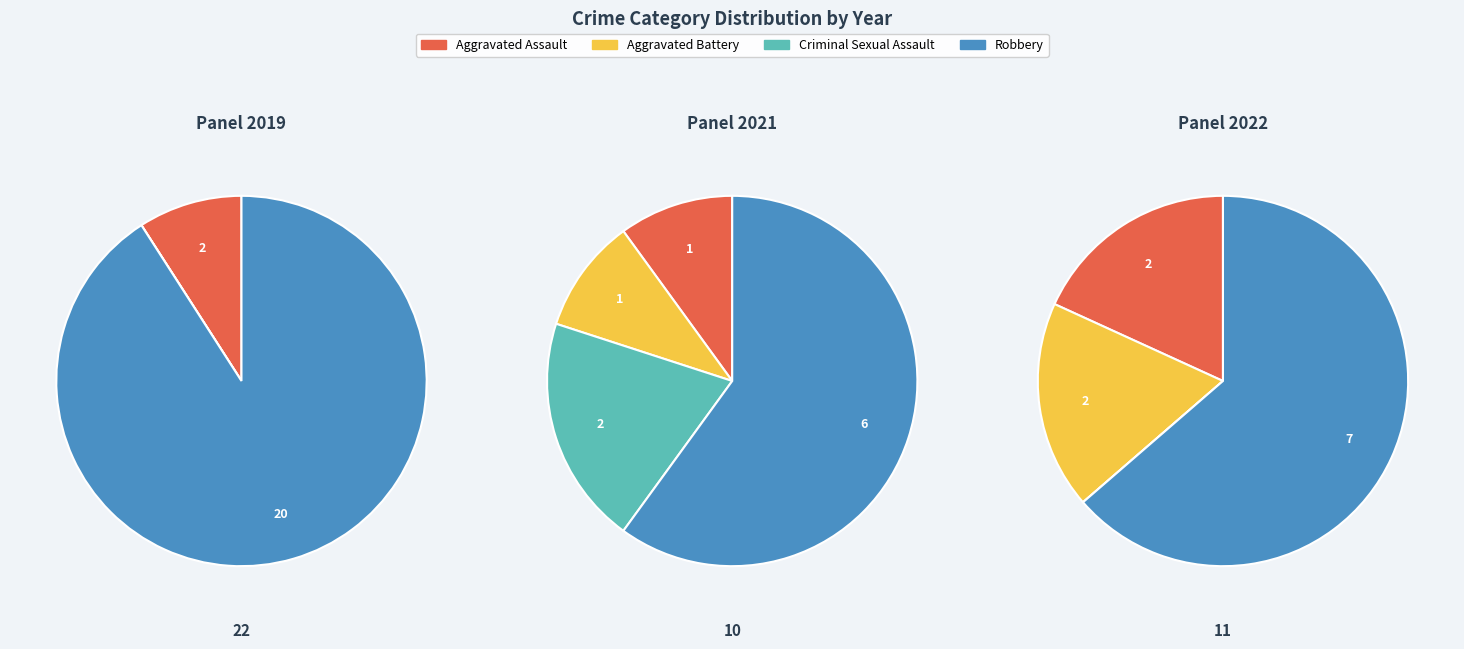

To the nearest percent, what is the average slice percentage?

25%